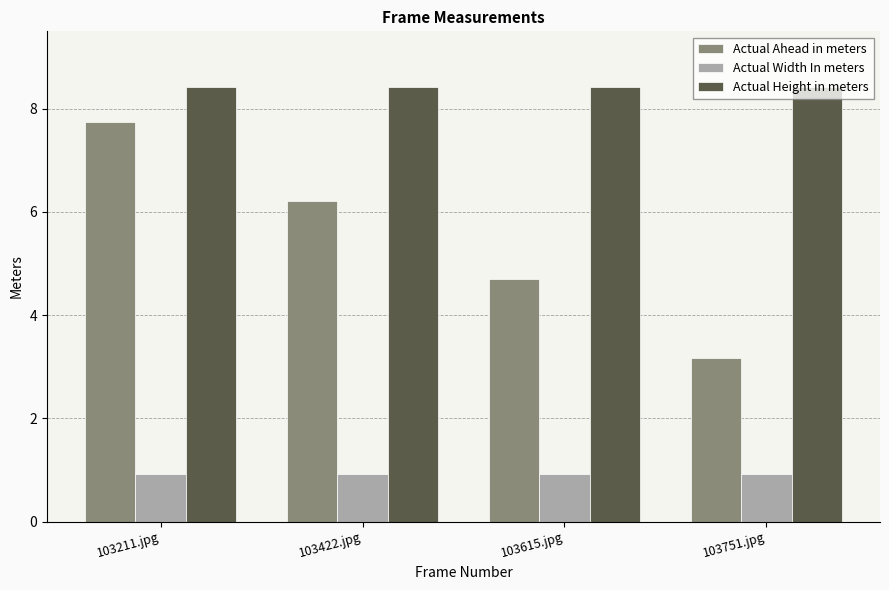

True or false: Actual Height in meters has a value of 2.8 at 103751.jpg.

False